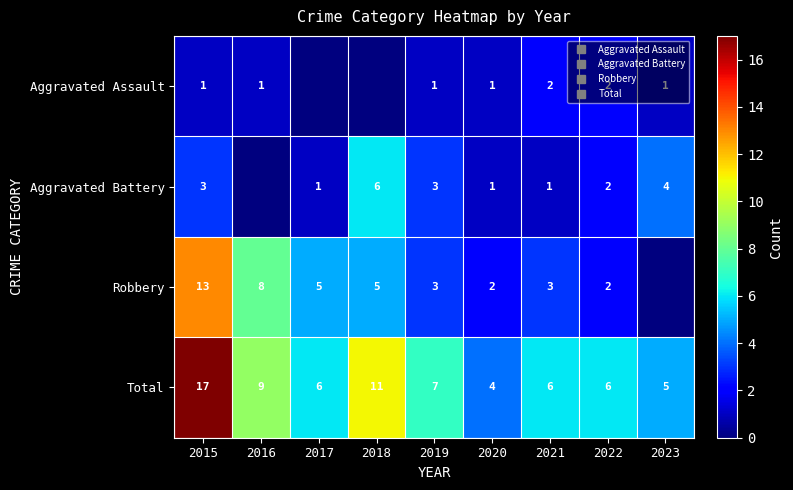

The value of Total at 2022 is 4. True or false?

False